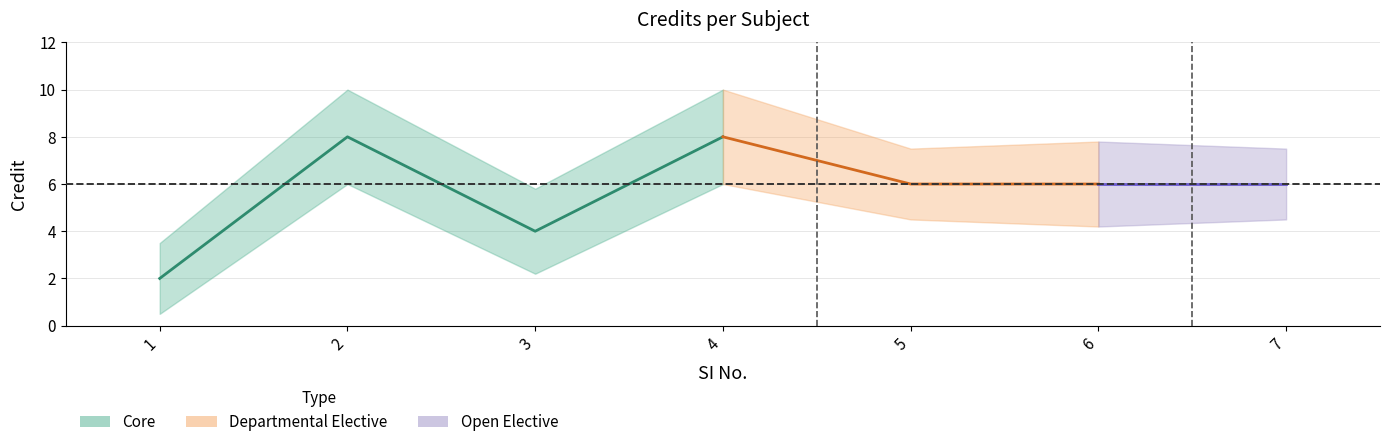

What is the difference between the second highest and minimum values?

6